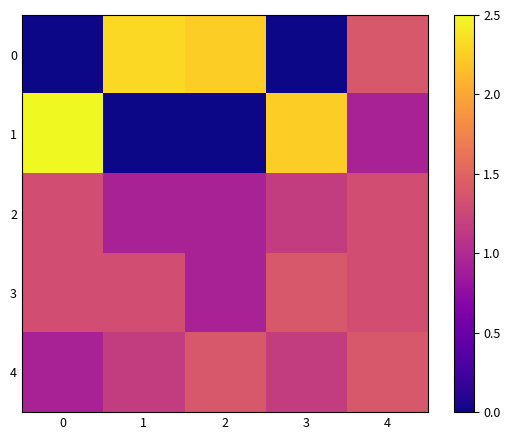

How many categories are shown in the chart?

5